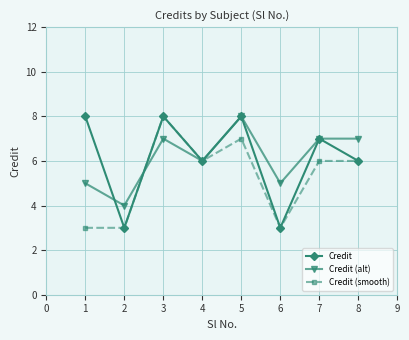

Between 5 and 6, which series saw the biggest shift?

Credit